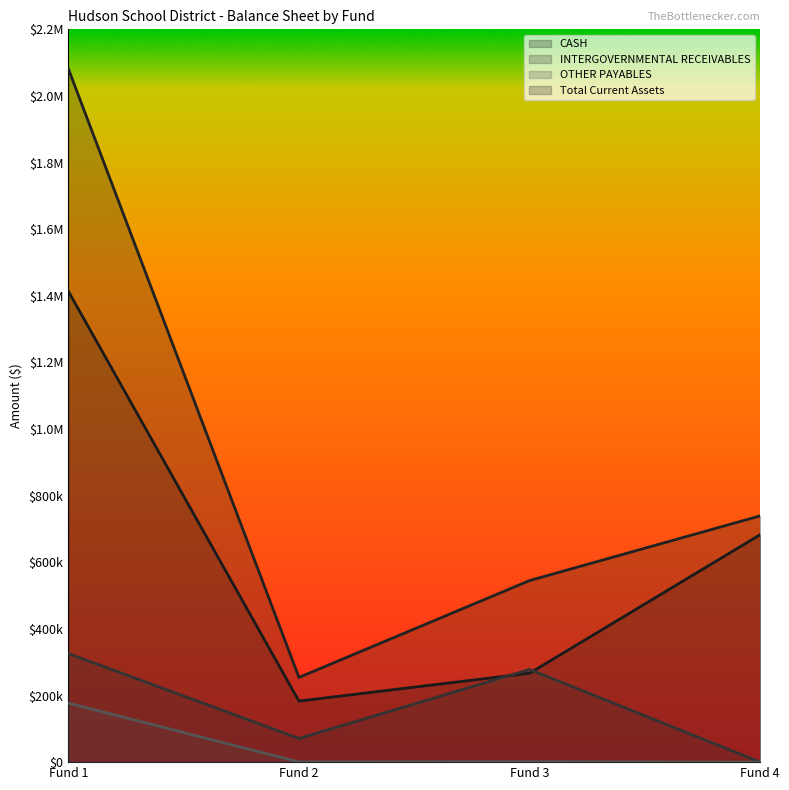

True or false: CASH has more than 2 points higher than both neighbors.

False